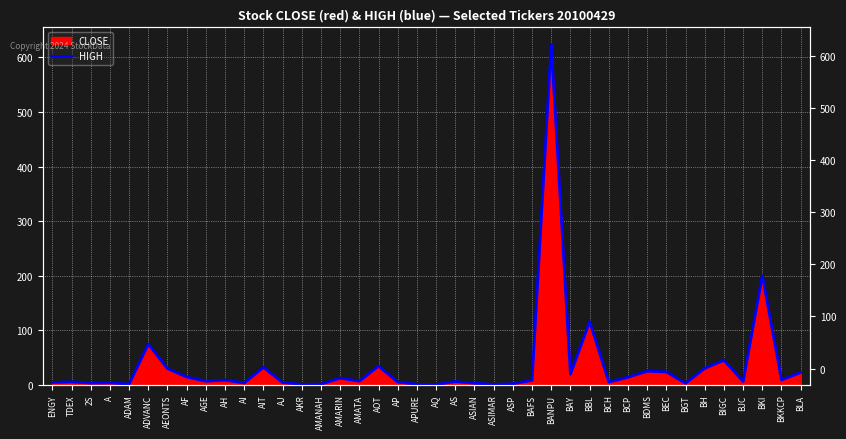

Is it true that the value at AMANAH is 0.3?

False